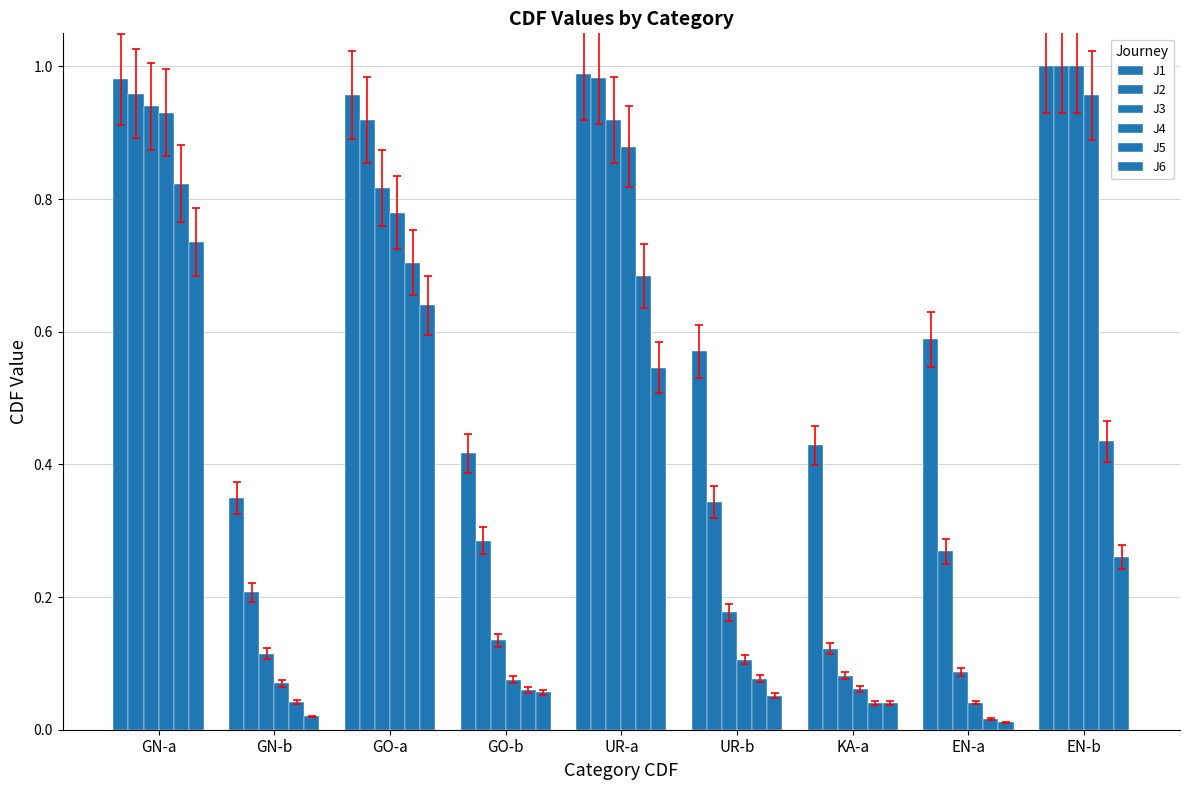

Which series has the largest range (max minus min)?

J3